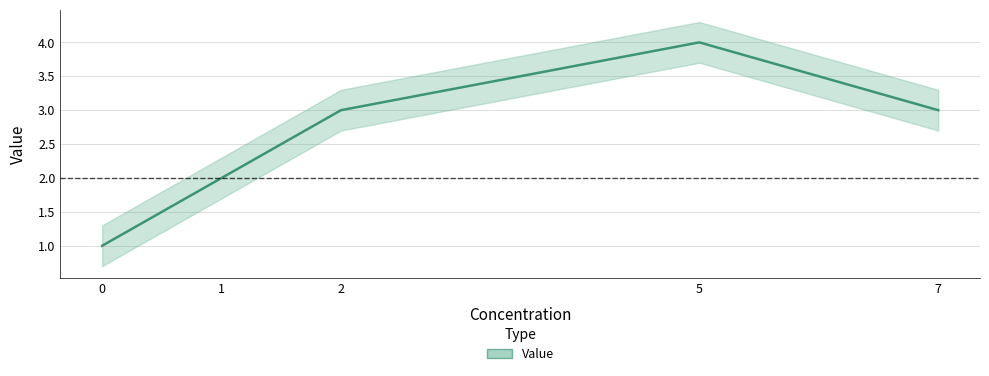

What is the maximum value shown in the chart?

4